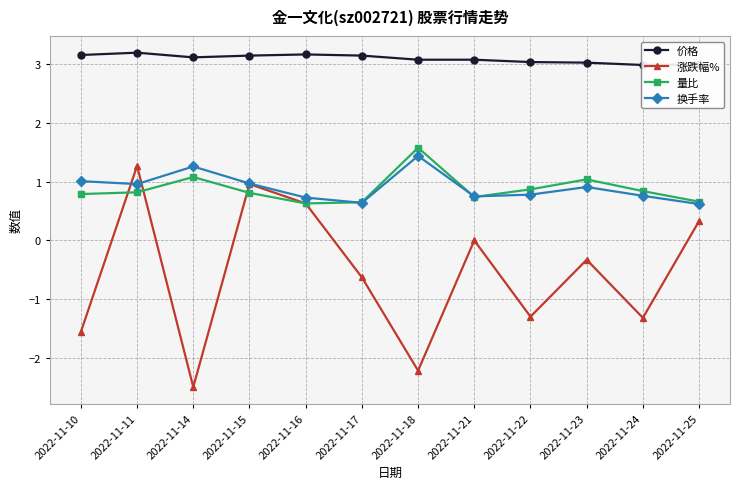

Which series has the largest total across all categories?

价格